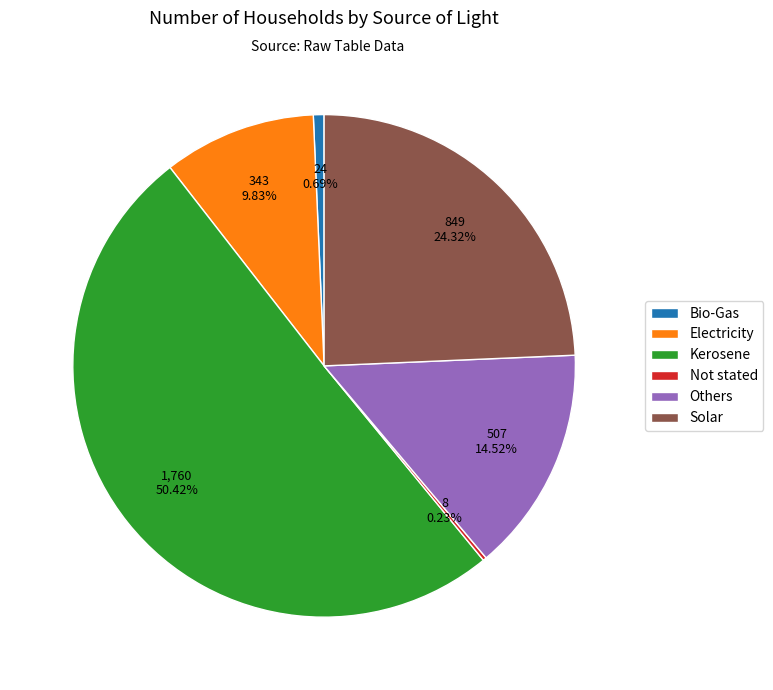

What is the ratio of the value at Solar to the value at Others?

1.7